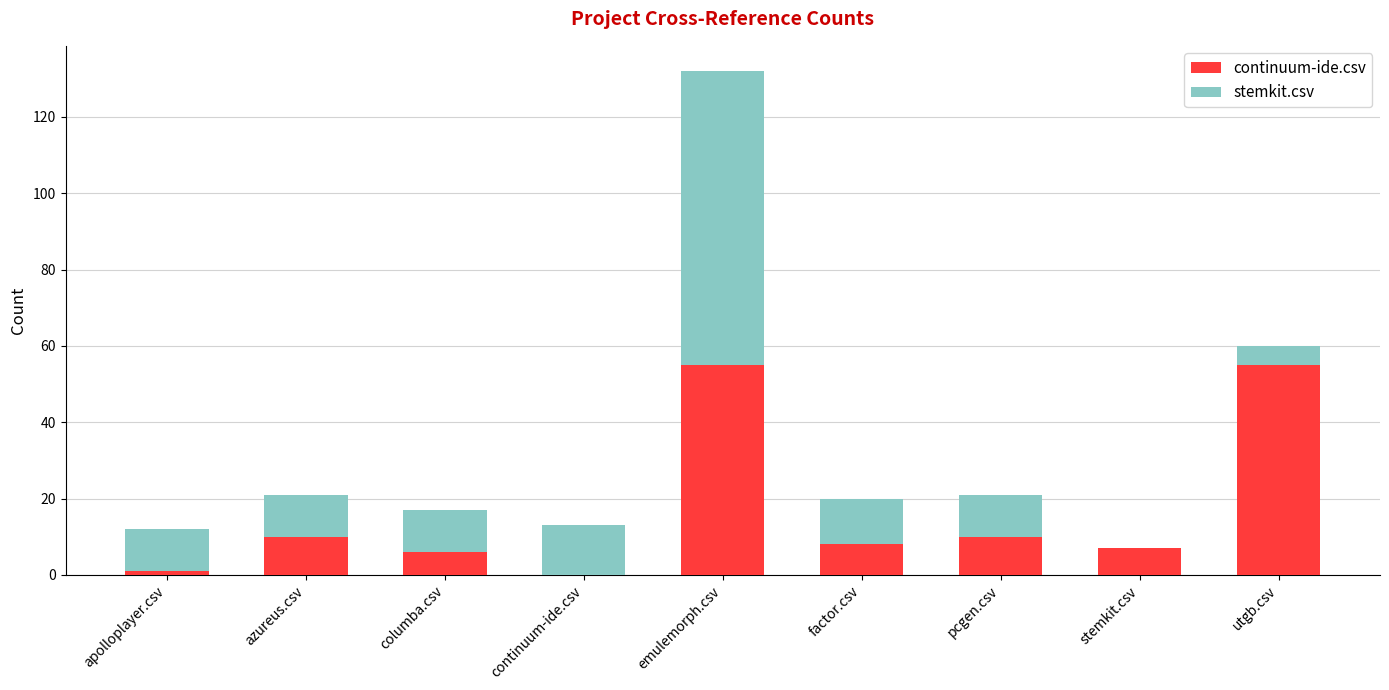

At which category is the sum across all series the highest?

emulemorph.csv